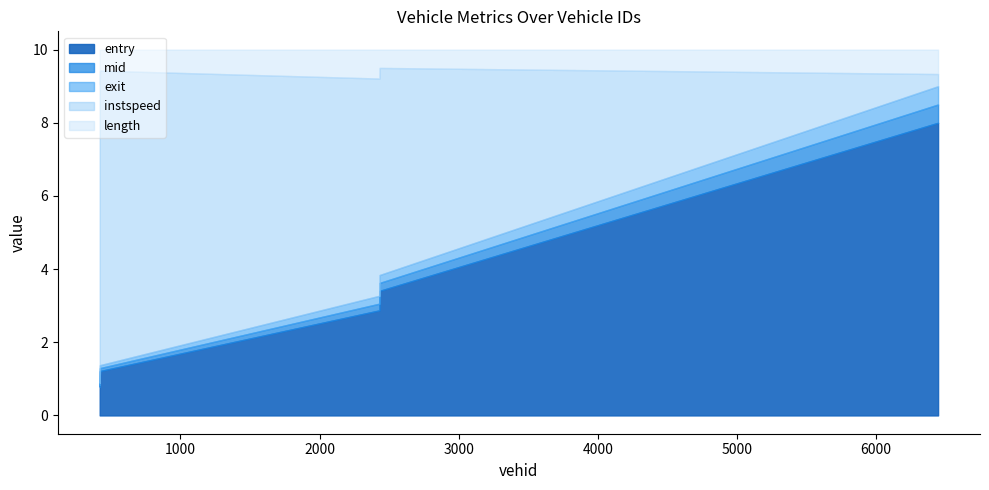

What are all the series names shown in the legend?

entry, mid, exit, instspeed, length